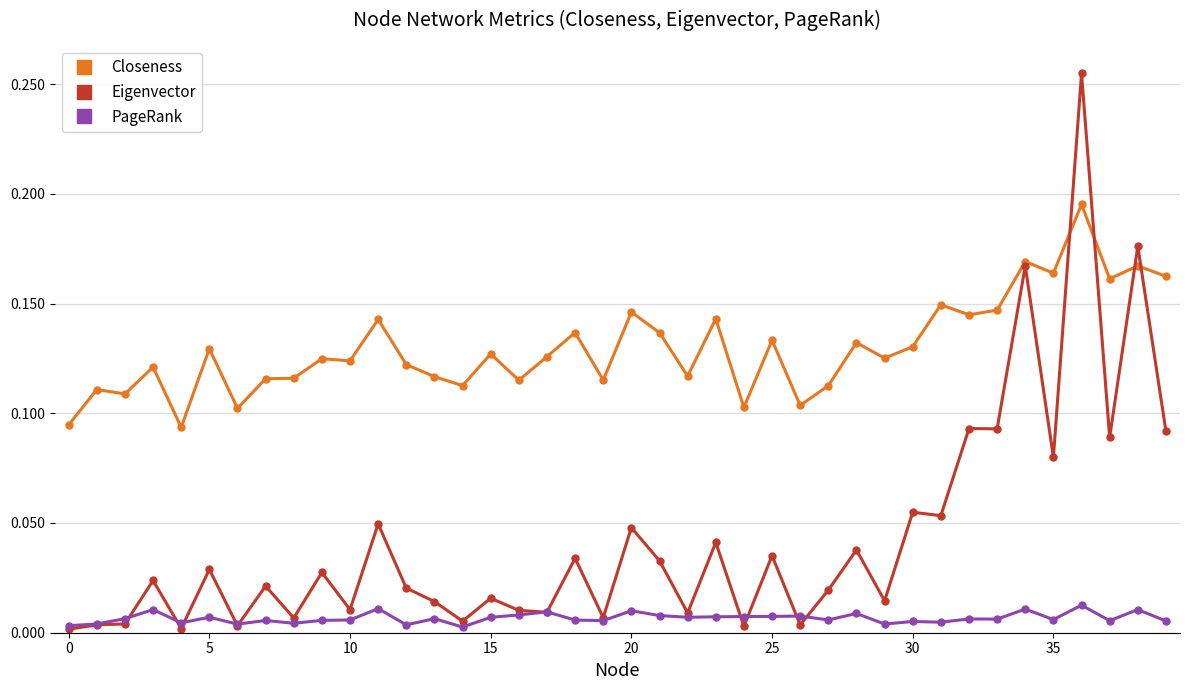

Which series has the largest total across all categories?

Closeness